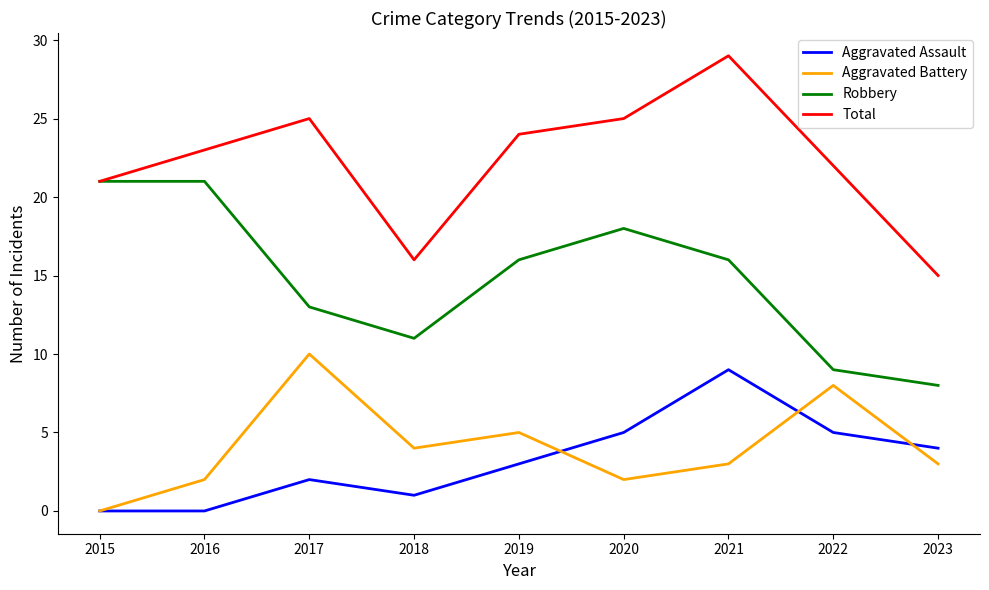

Is the value of Aggravated Battery at 2019 greater than the value of Robbery at 2015?

No